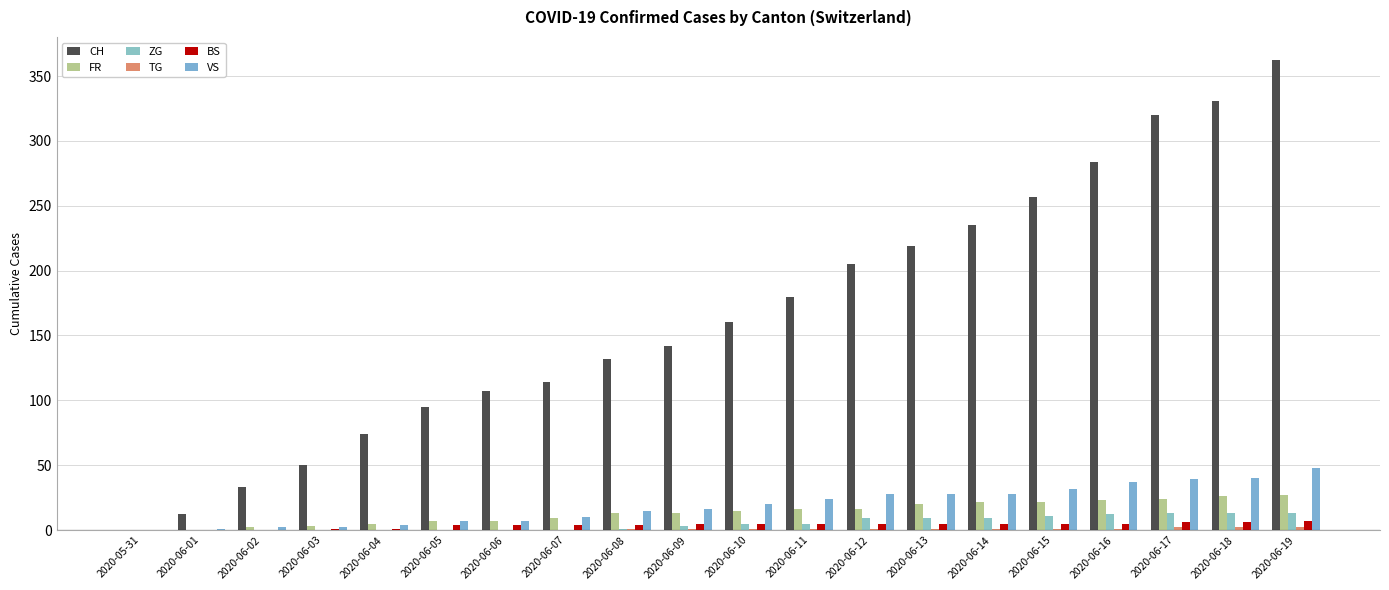

Count the number of categories in the chart.

20